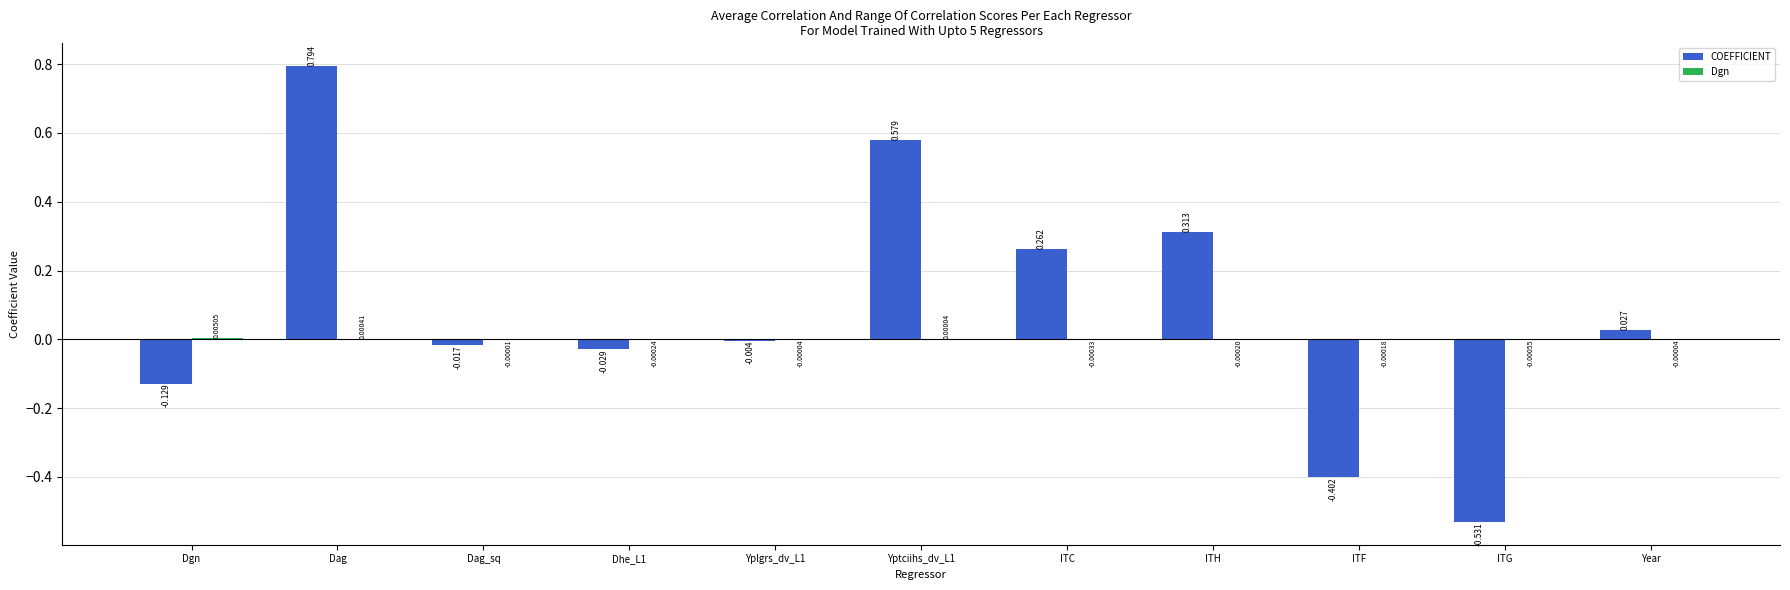

At which label does COEFFICIENT reach its peak?

Dag